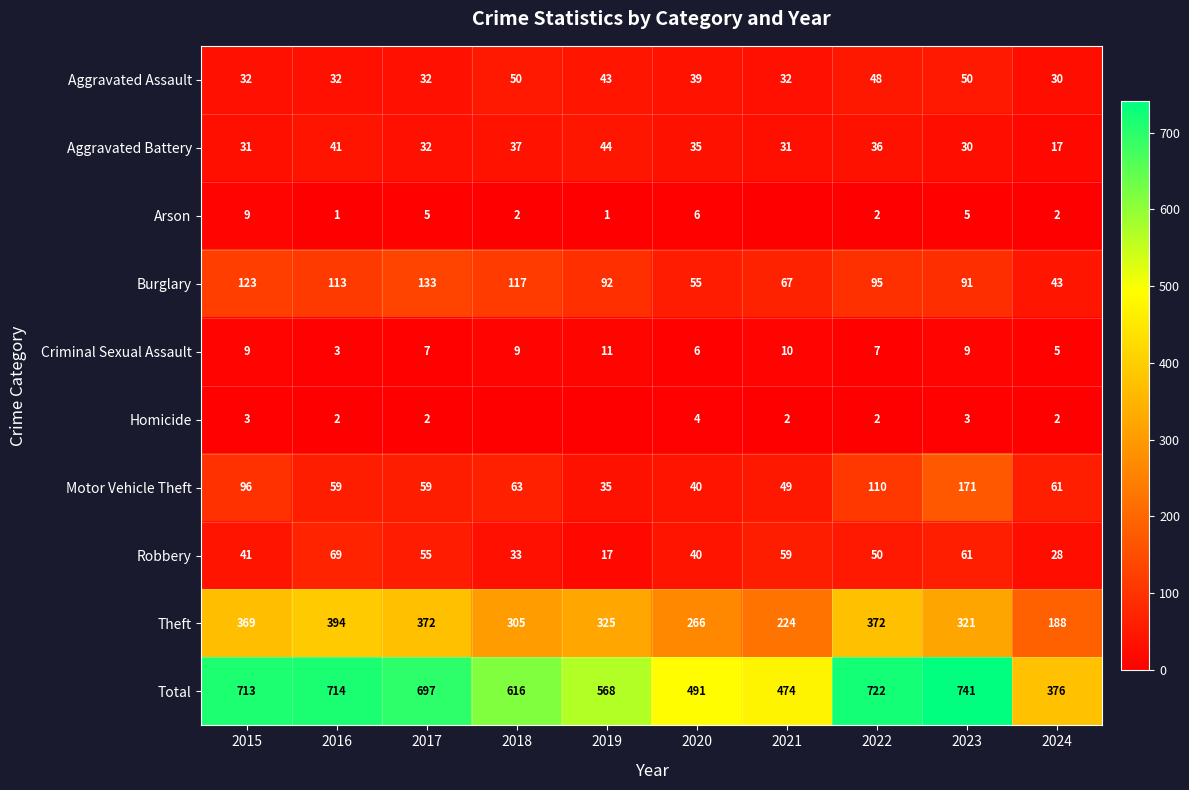

At 2016, list the series in order from largest to smallest.

Total, Theft, Burglary, Robbery, Motor Vehicle Theft, Aggravated Battery, Aggravated Assault, Criminal Sexual Assault, Homicide, Arson